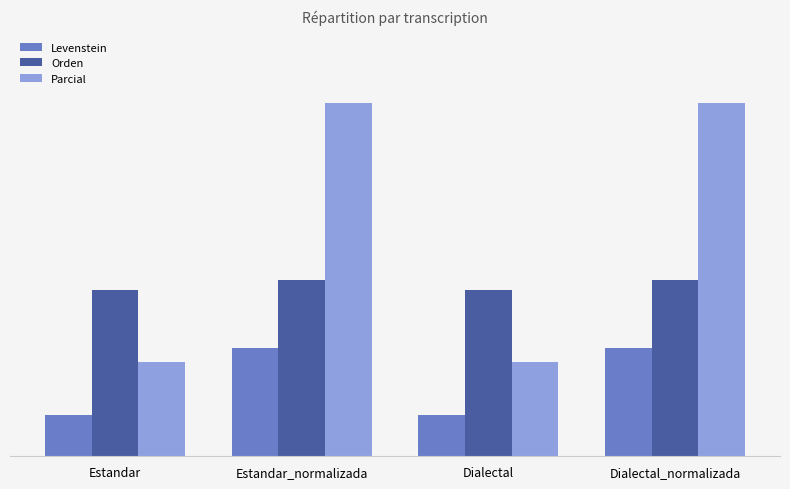

Does the chart contain stacked bars?

No